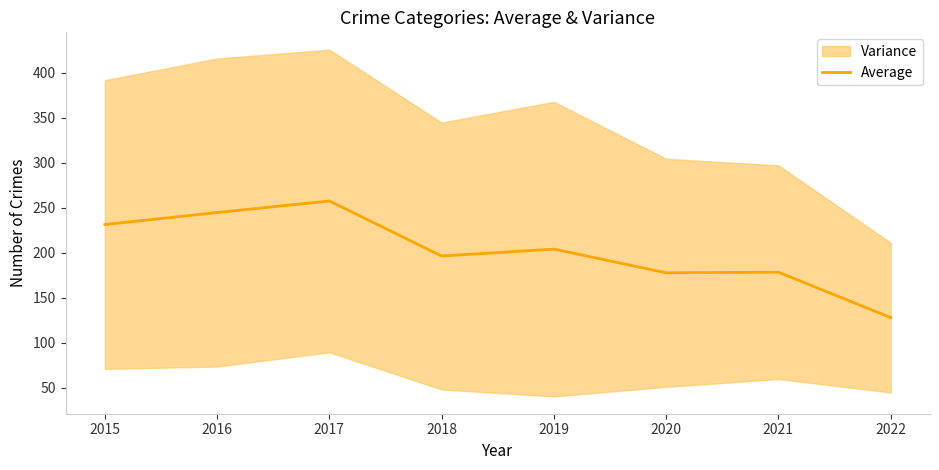

True or false: the data shows 430.5 at 2016.

False